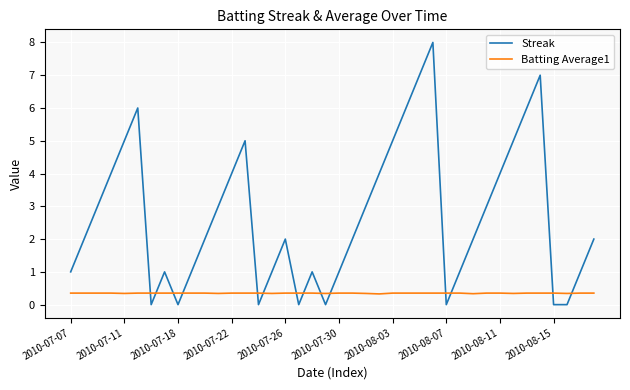

What is the difference between the maximum and minimum values in the Streak series?

8.0